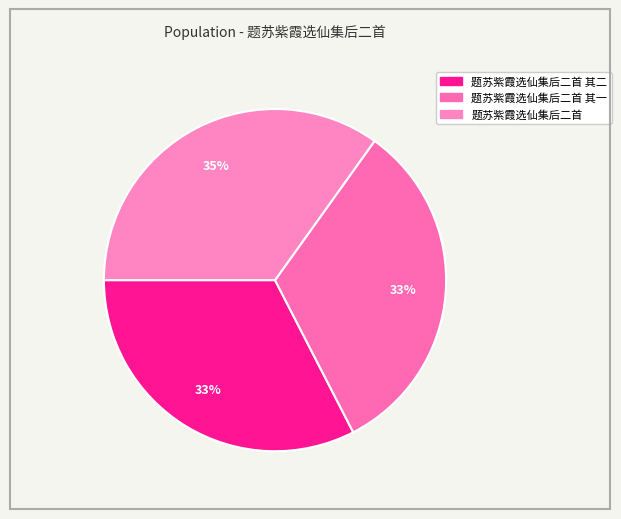

What is the smallest slice in the pie chart?

题苏紫霞选仙集后二首 其一